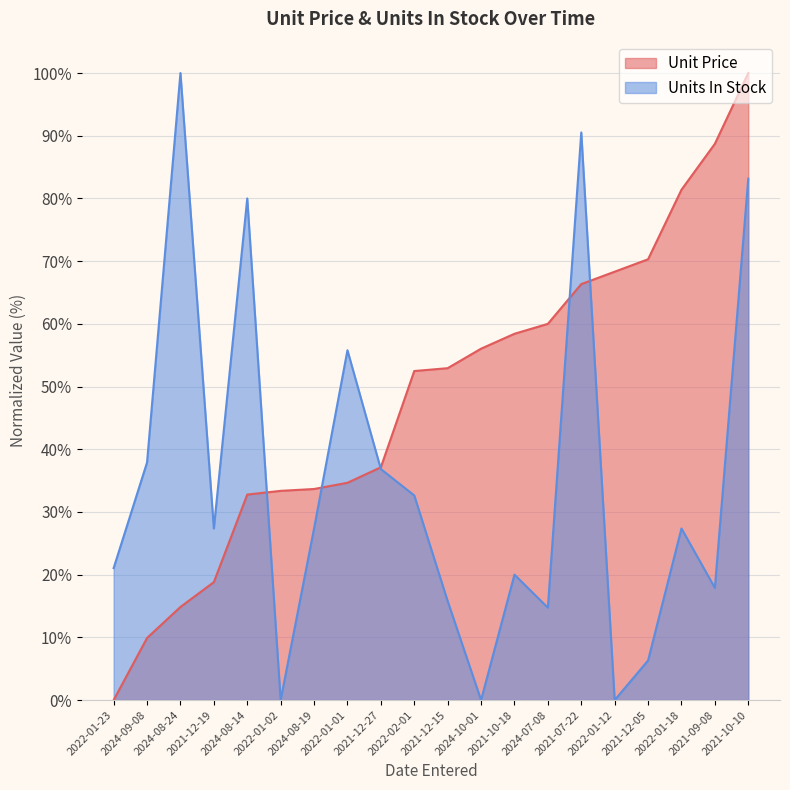

The Units In Stock series shows -42.7 at 2024-10-01. True or false?

False